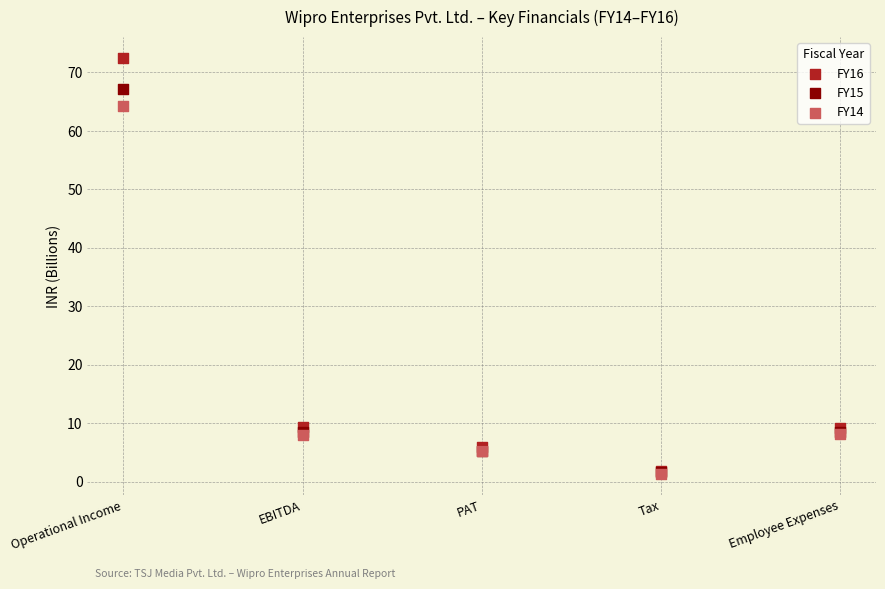

What are all the series names shown in the legend?

FY16, FY15, FY14